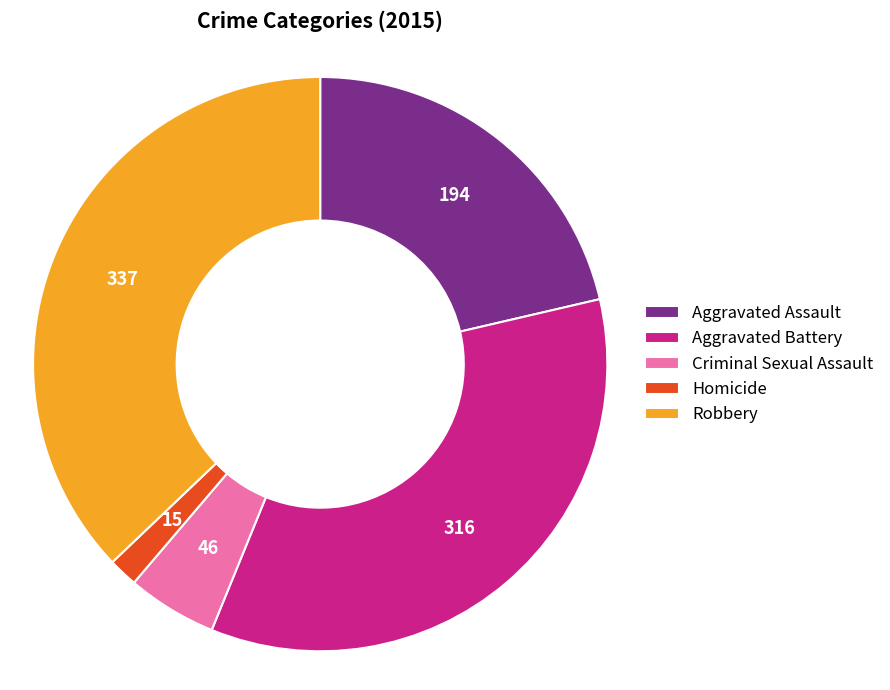

Which category has the smallest portion of the pie?

Homicide